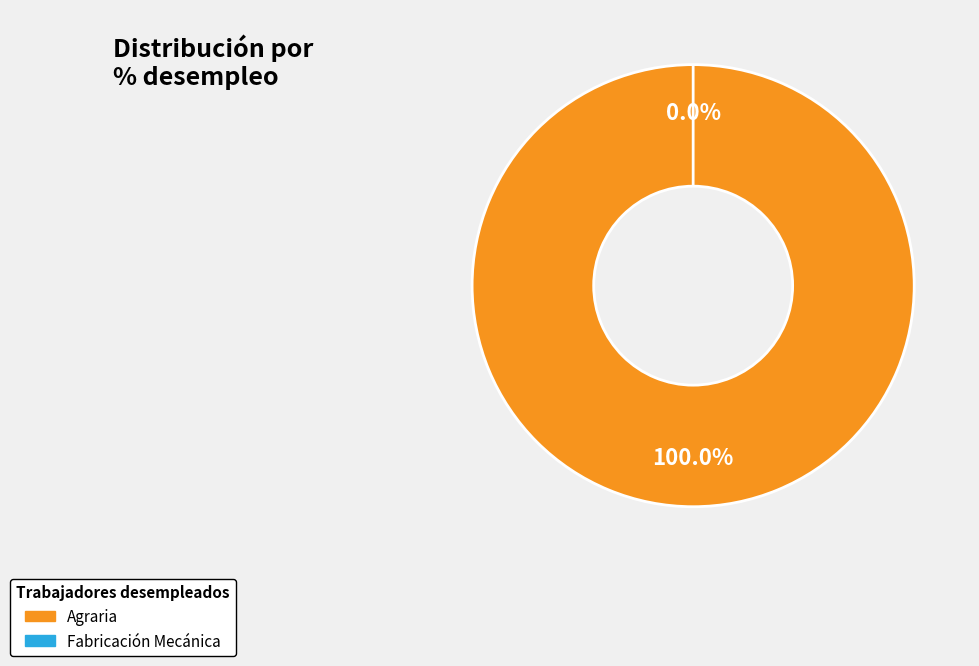

Between Agraria and Fabricación Mecánica, which is larger?

Agraria